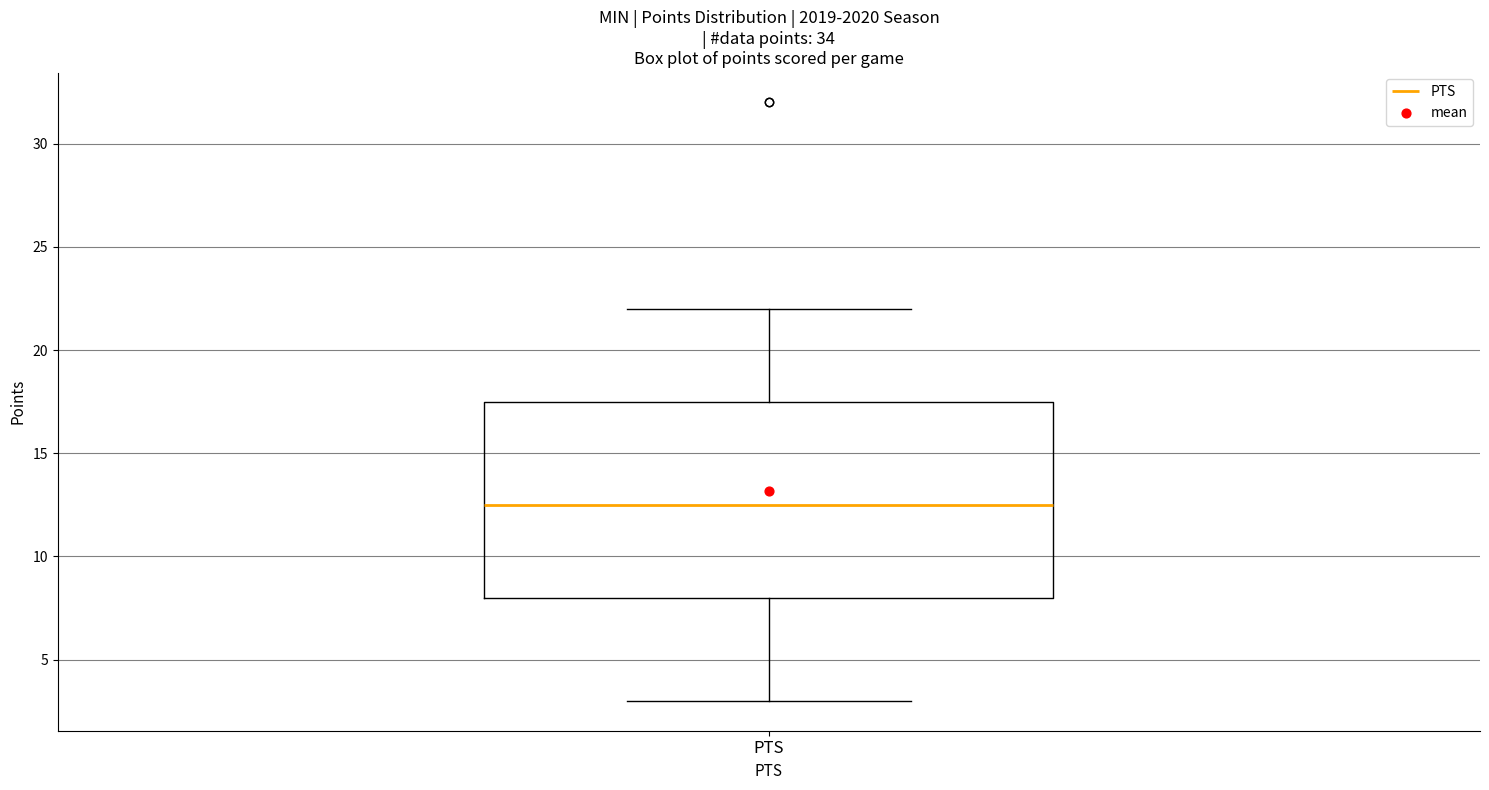

Where is the upper edge of the box for PTS on the y-axis? The values are not printed on the chart, so give them approximately, as read against the axis.

17.5